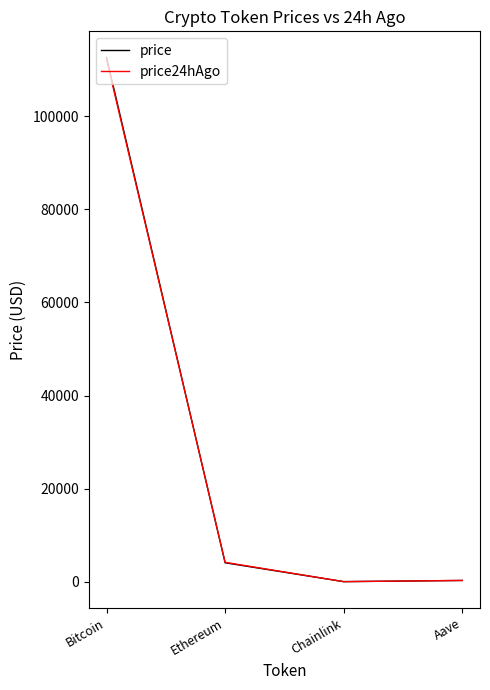

What value does the price series have at Ethereum?

4070.6